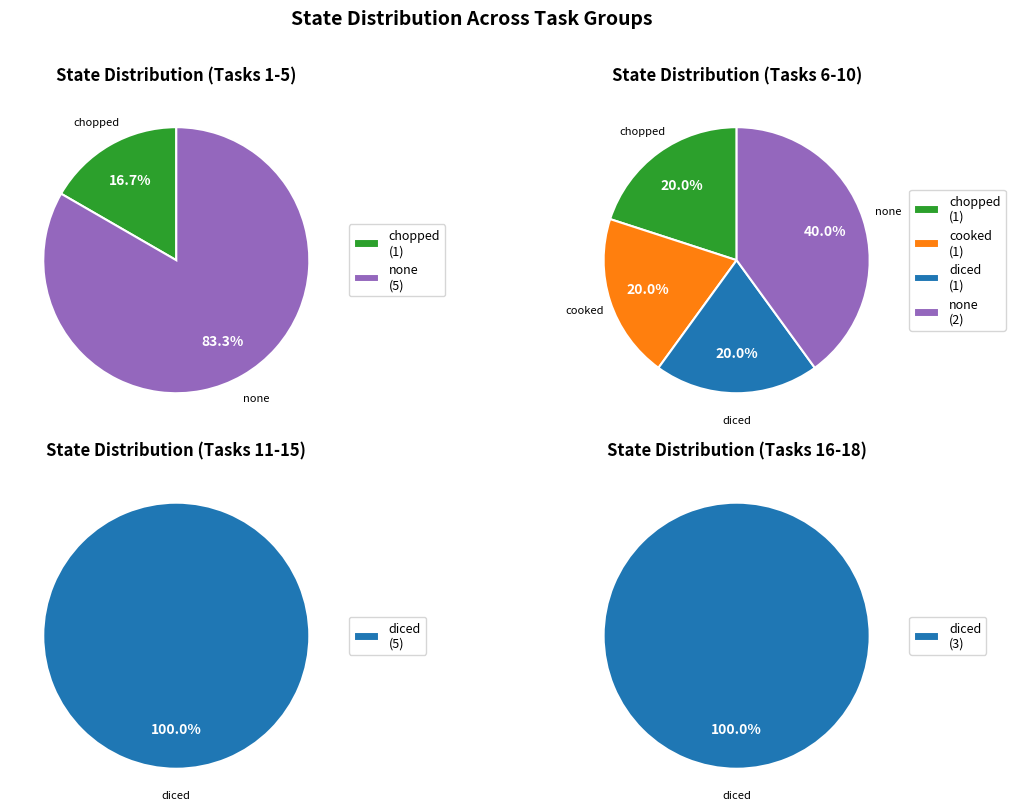

The none slice represents 1% of the pie. True or false?

False